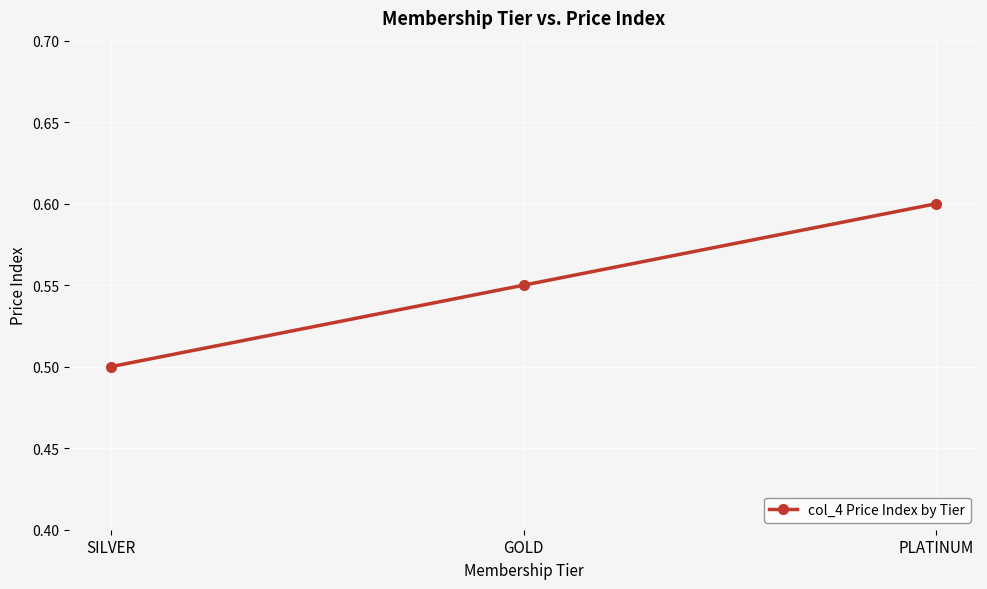

True or false: the data shows 0.5 at SILVER.

True